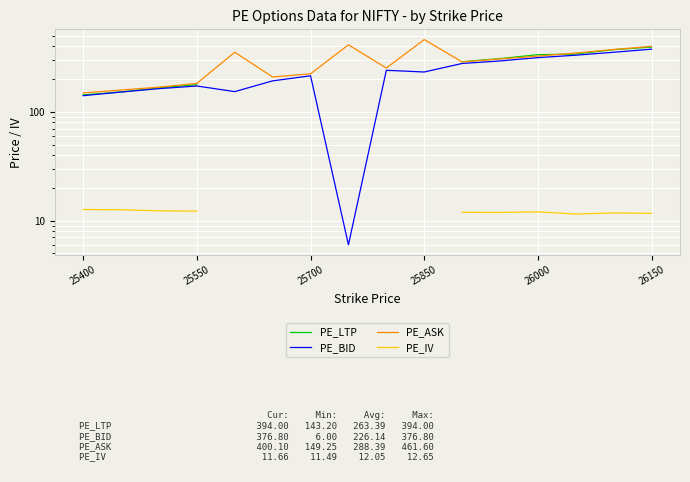

At which category is the sum across all series the highest?

15